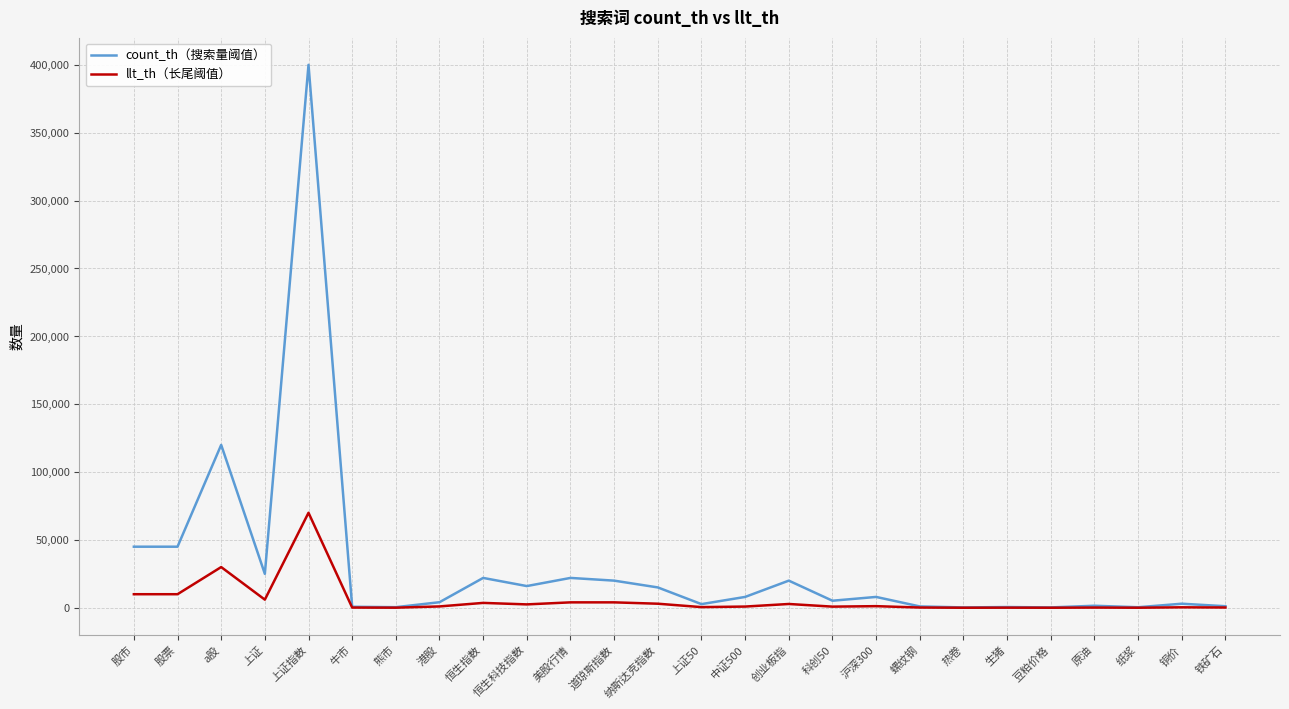

List the series in order of their overall mean, highest first.

count_th（搜索量阈值）, llt_th（长尾阈值）